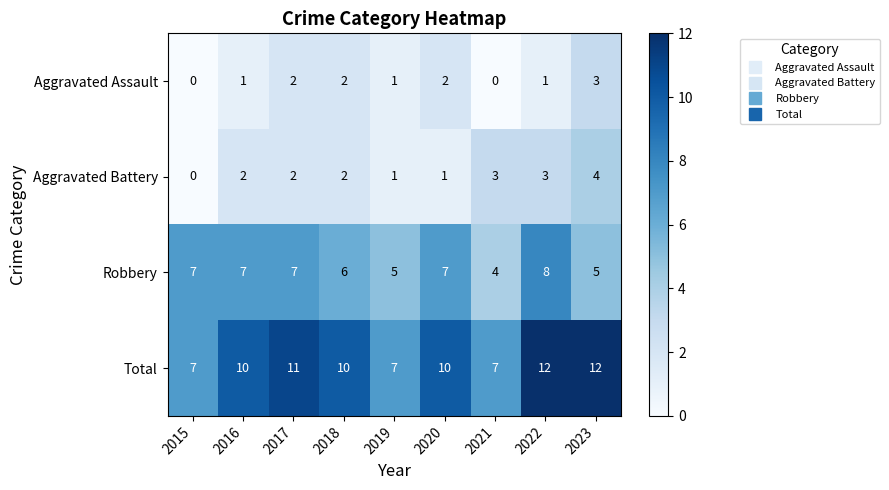

The value of Aggravated Battery at 2015 is 2. True or false?

False